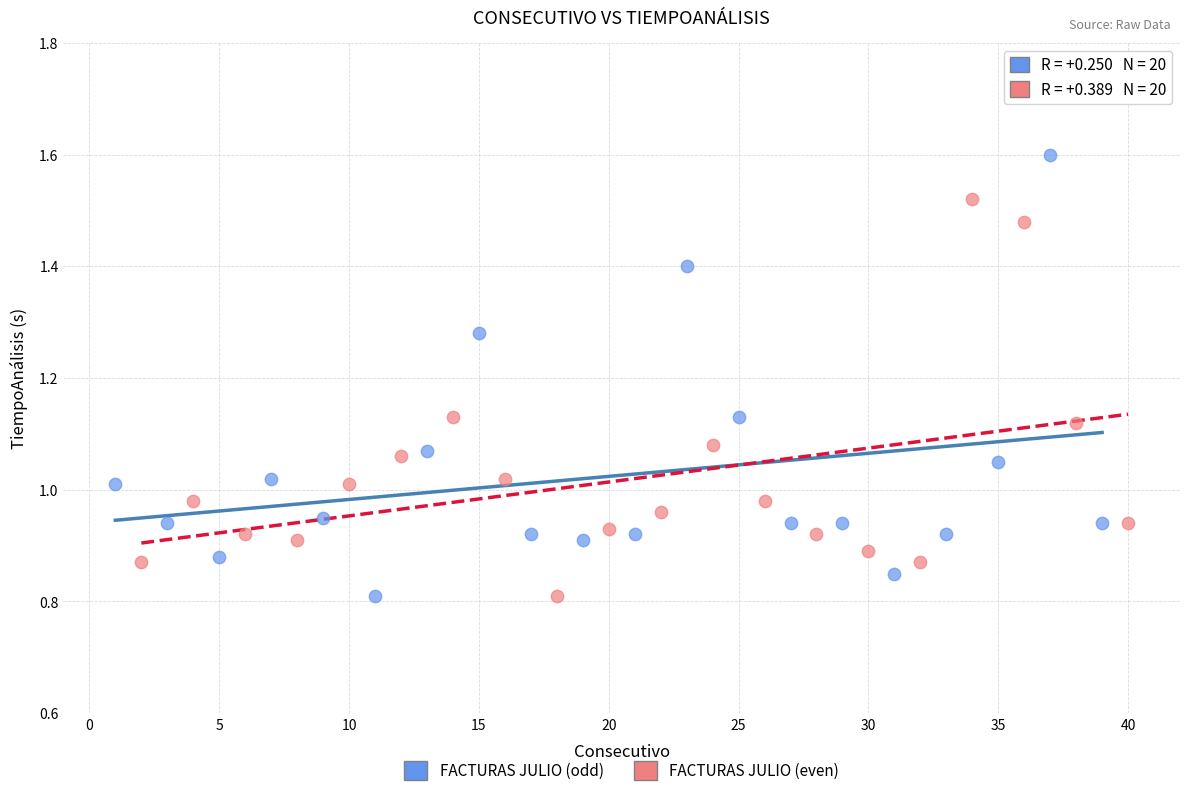

What are all the series names shown in the legend?

FACTURAS JULIO (odd), FACTURAS JULIO (even)